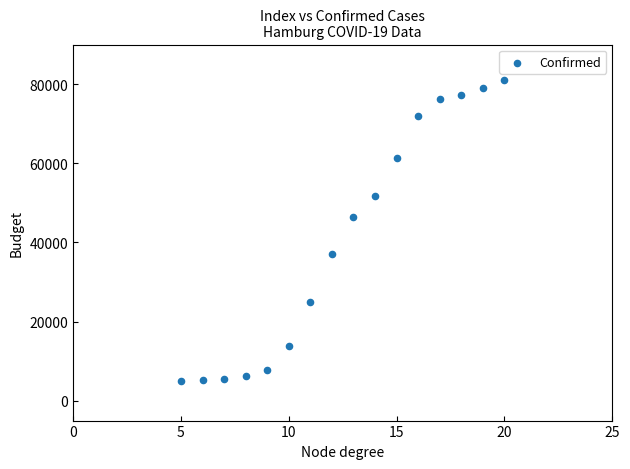

What Y value in the scatter plot is closest to 43110?

46407